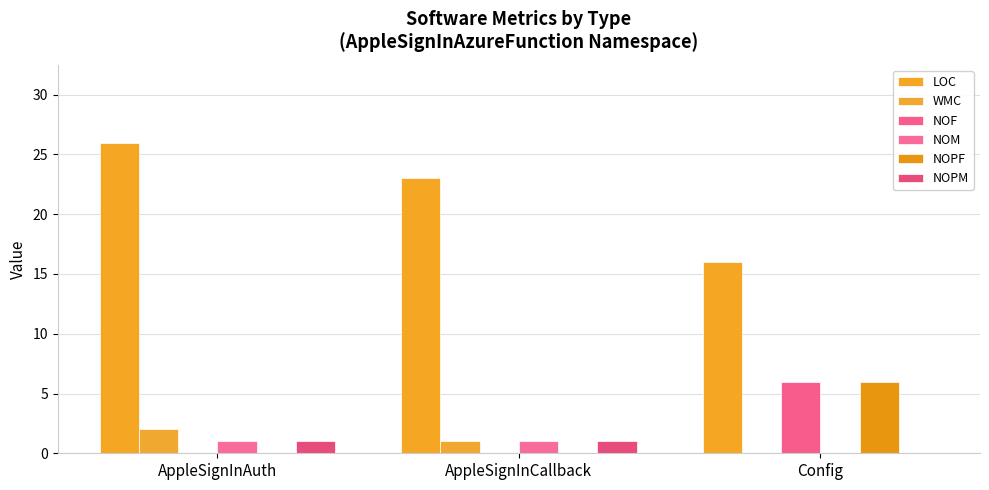

What is the value of the WMC bar at the 1st from the left?

2